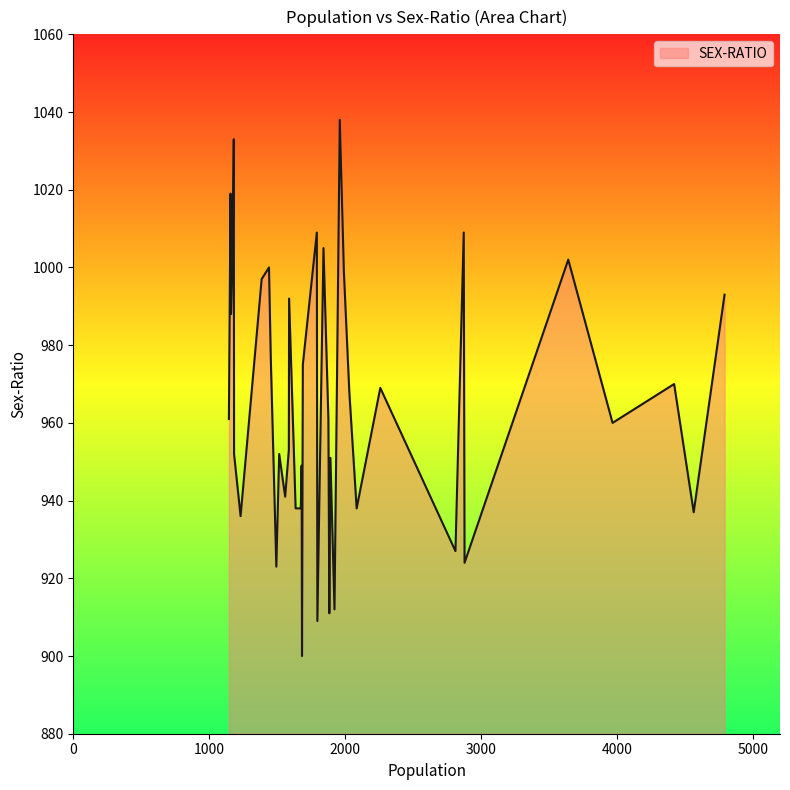

What is the smallest value displayed?

900